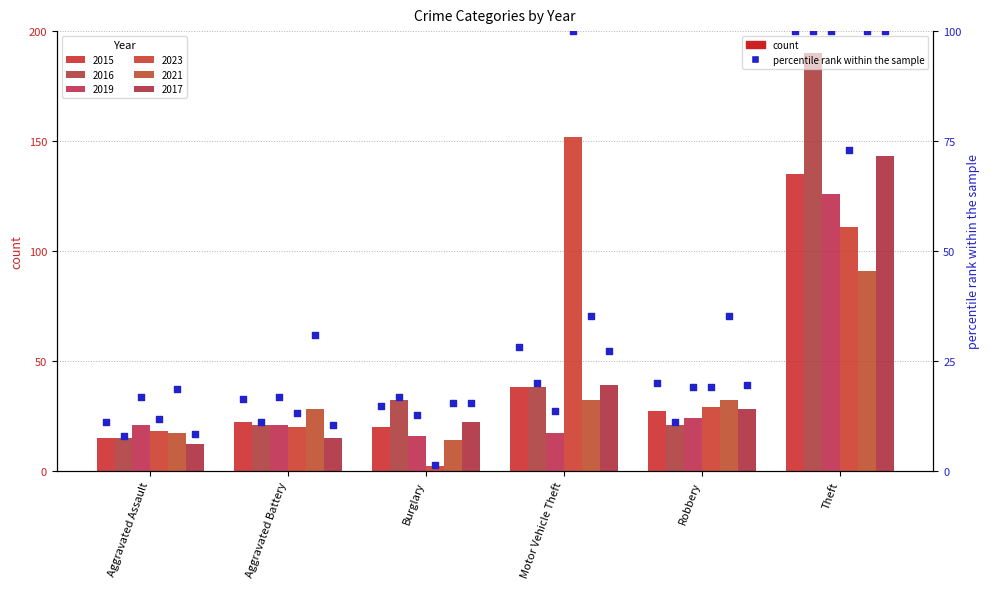

Which series reaches the minimum Y coordinate?

2023